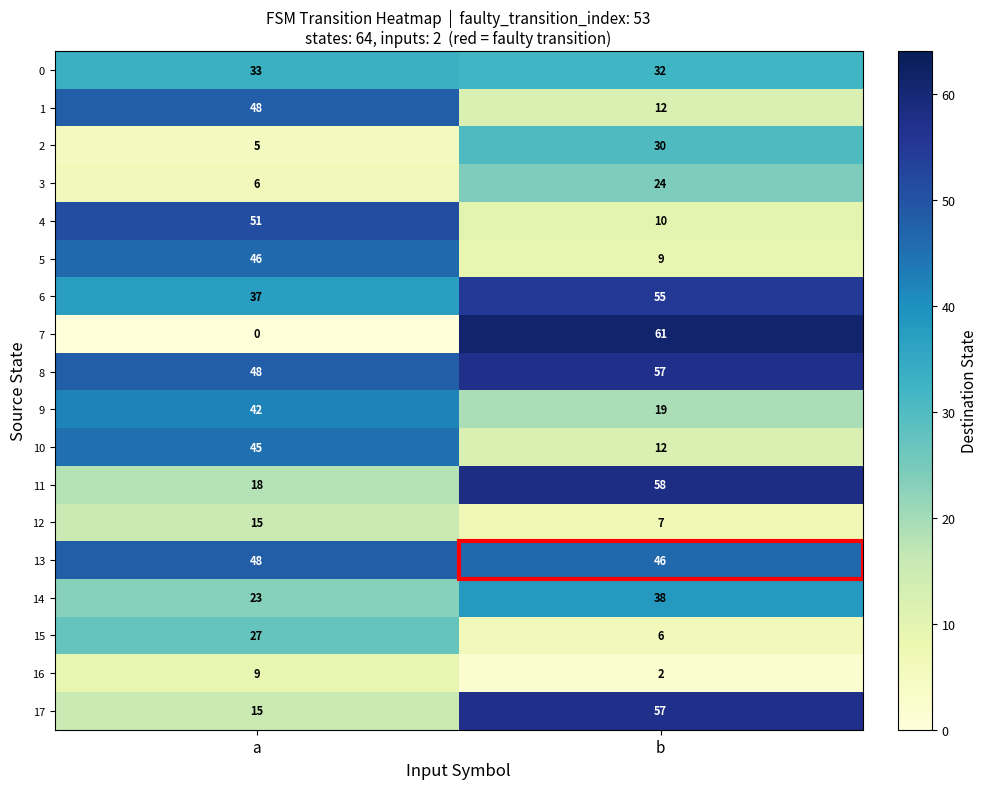

At how many categories does at least one series exceed 25?

2